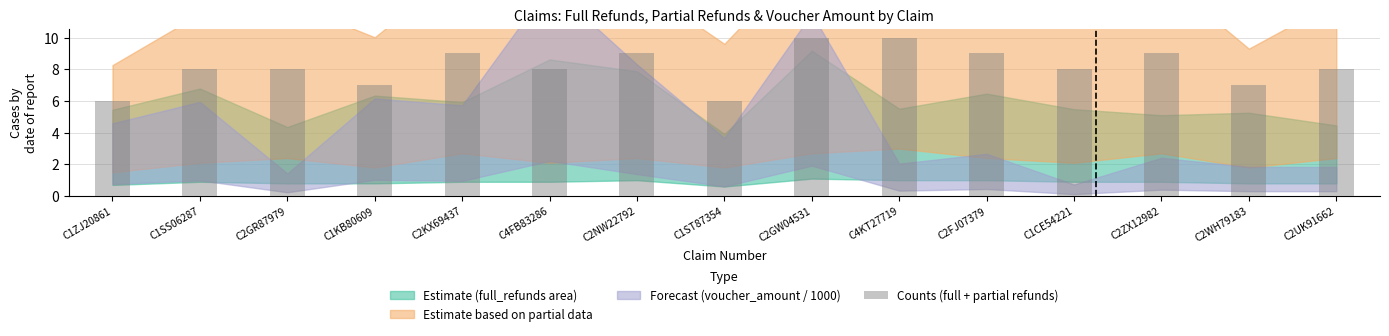

How many data points does each series have?

15